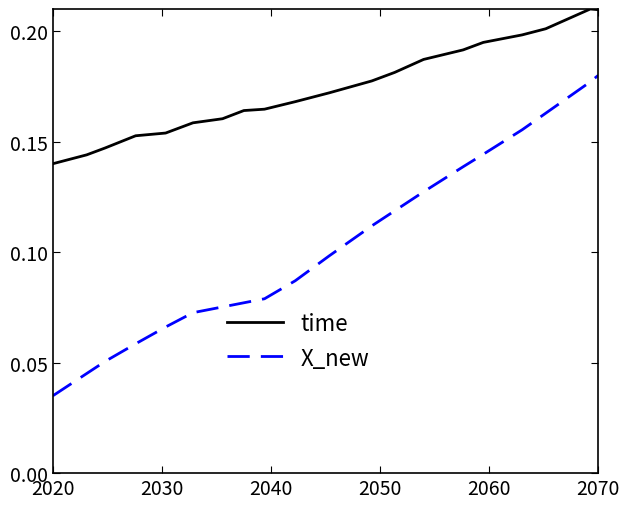

Count the number of data series in this chart.

2